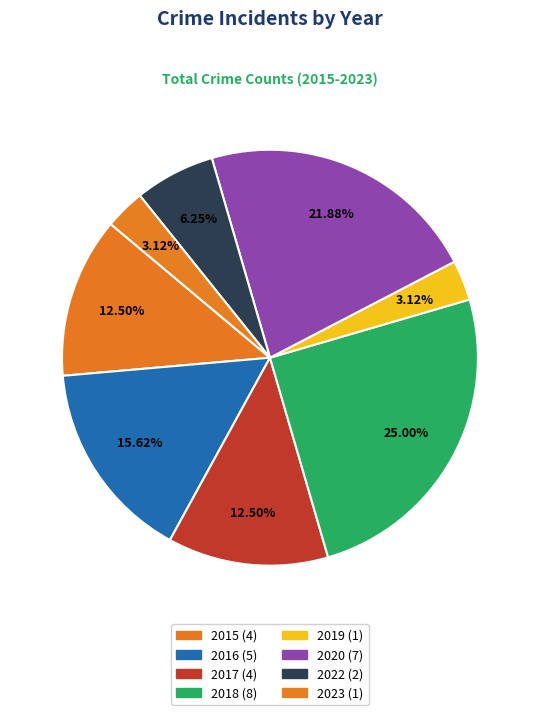

To the nearest percent, what is the combined percentage of 2016 and 2019?

19%